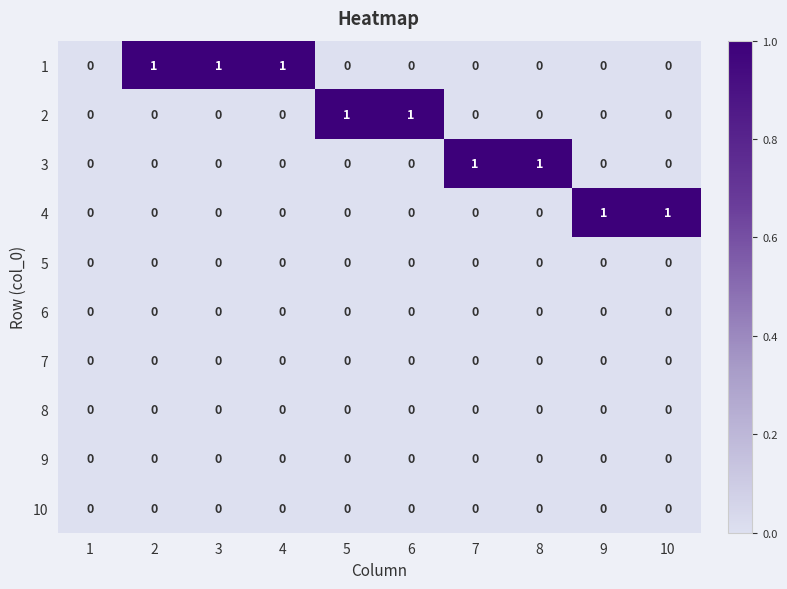

Is it true that 7 equals 0 at 9?

True